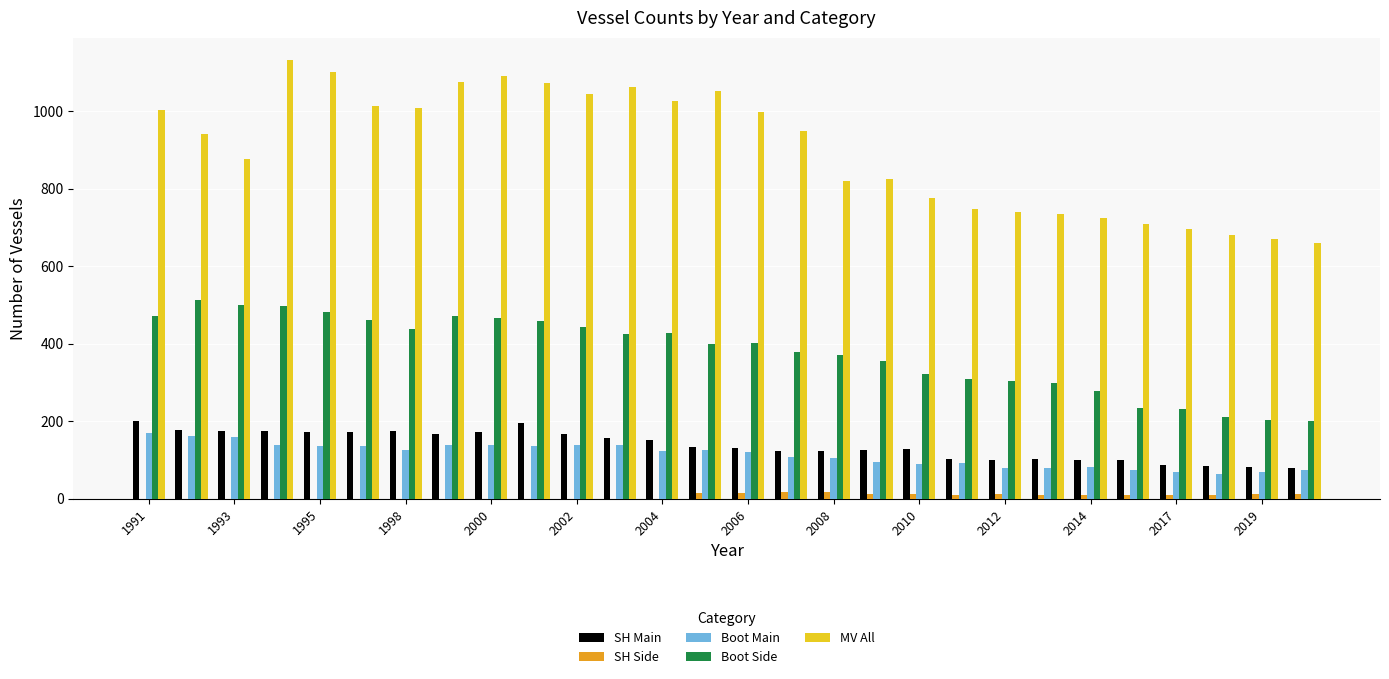

Which series has the largest total across all categories?

MV All